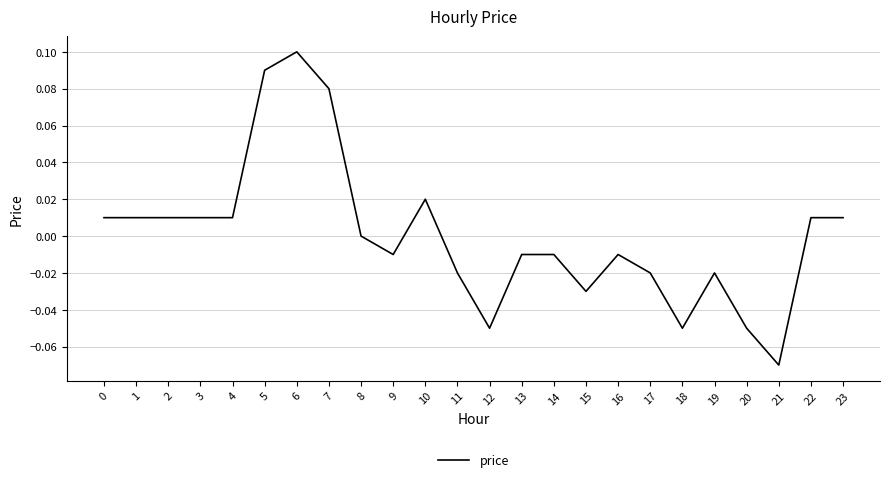

At which label is the value closest to 0?

8